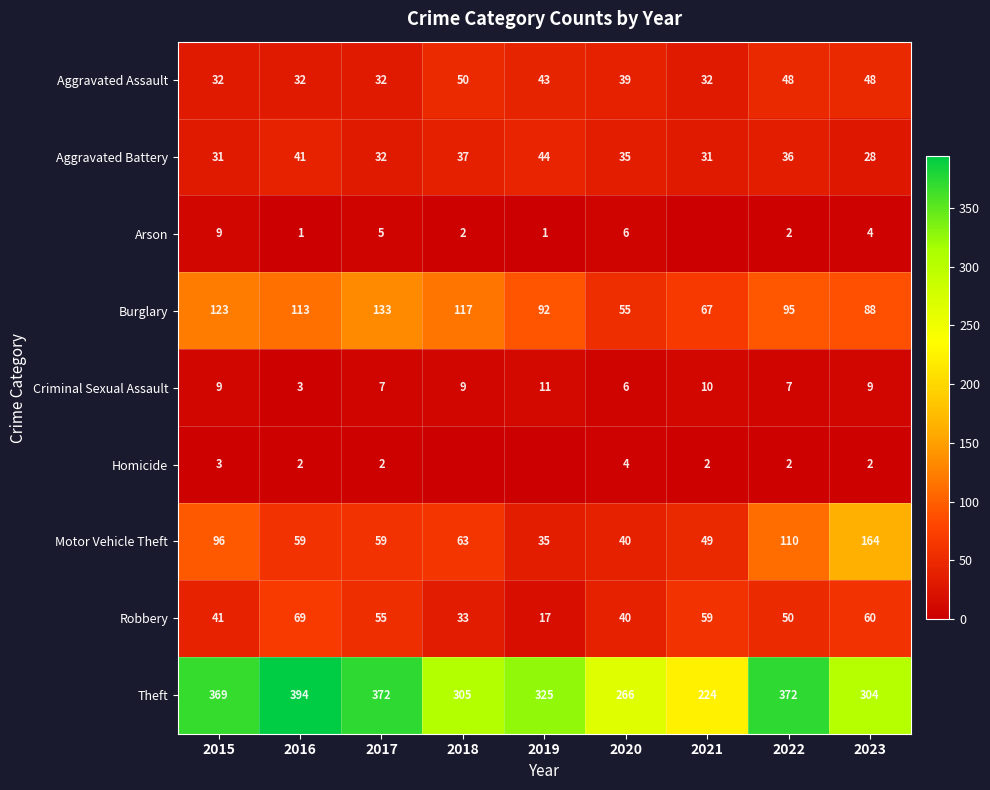

What is the maximum value for Burglary?

133